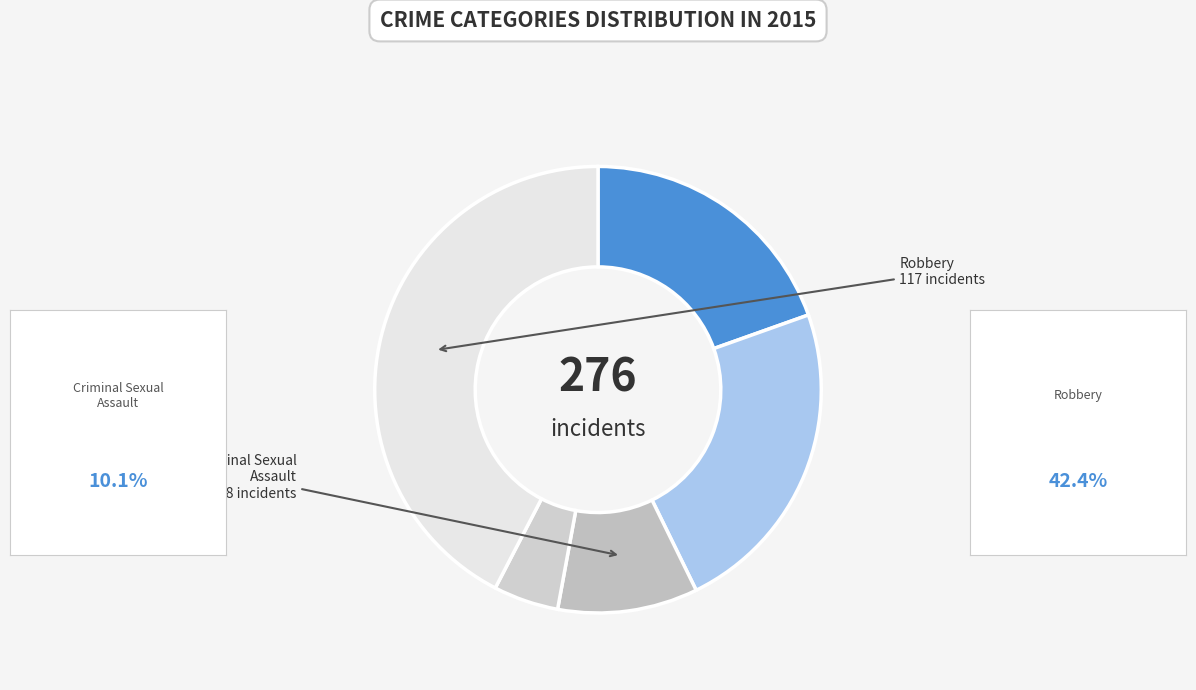

What is the largest slice in the pie chart?

Robbery